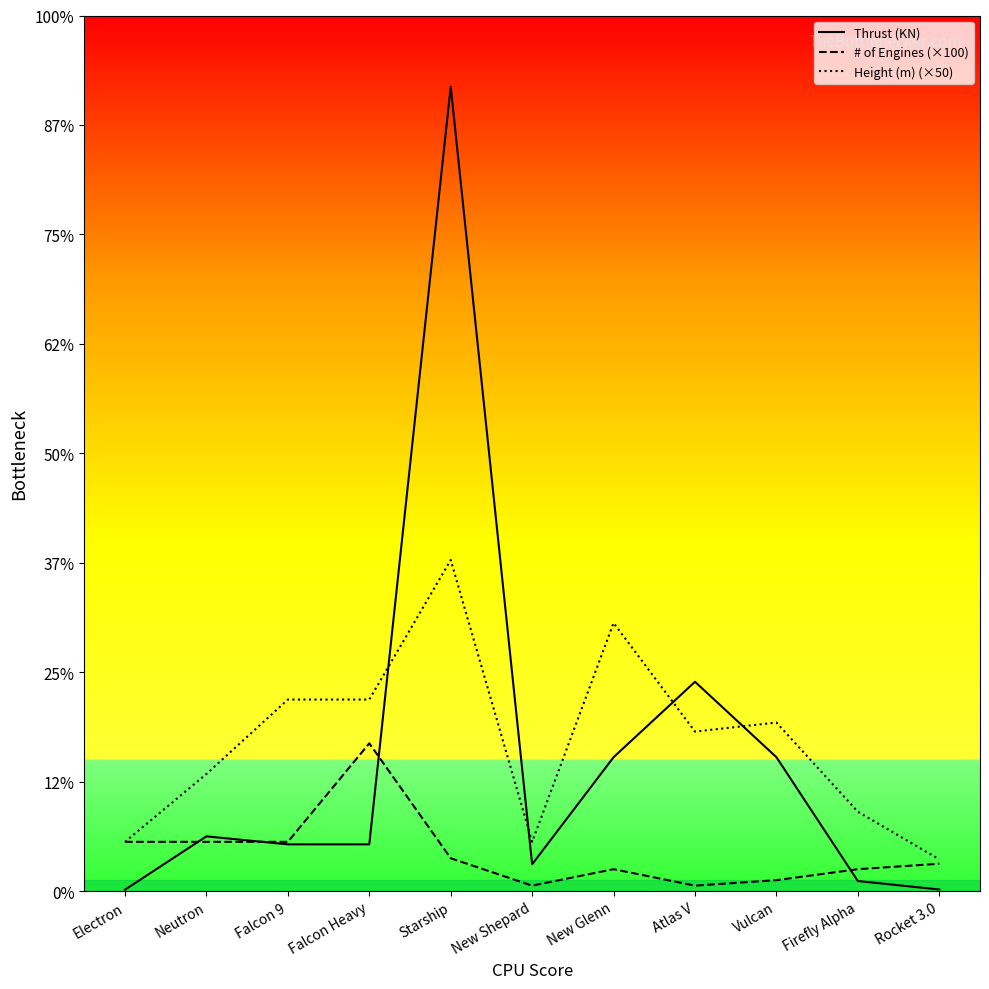

Which series ends up on top after the final intersection of Thrust (KN) and Height (m) (×50)?

Height (m) (×50)